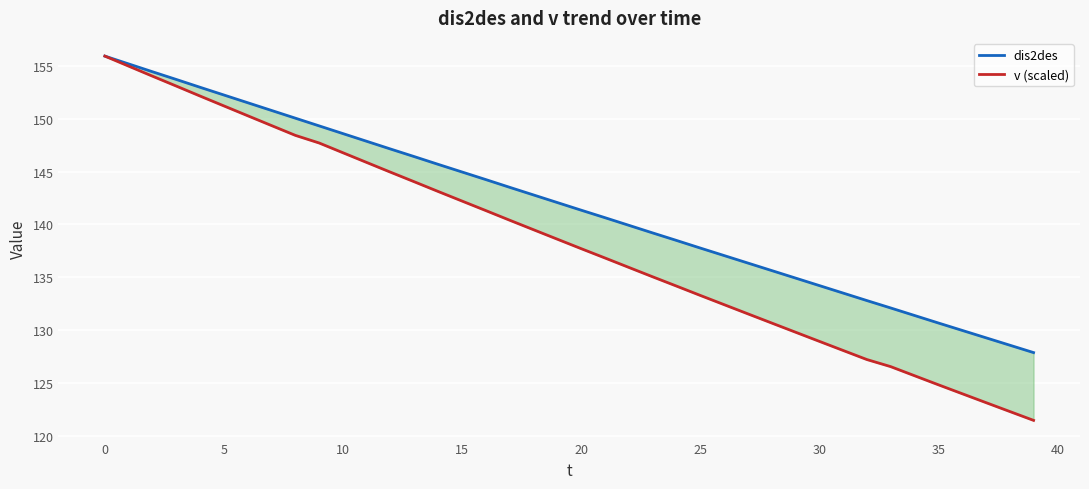

What is the difference between the maximum and minimum values in the v (scaled) series?

34.5